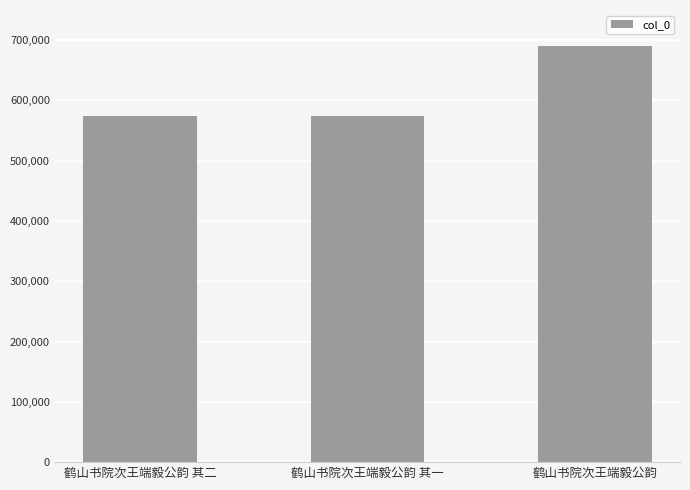

Approximately how many times larger is the value at 鹤山书院次王端毅公韵 其一 compared to 鹤山书院次王端毅公韵 其二?

1.0